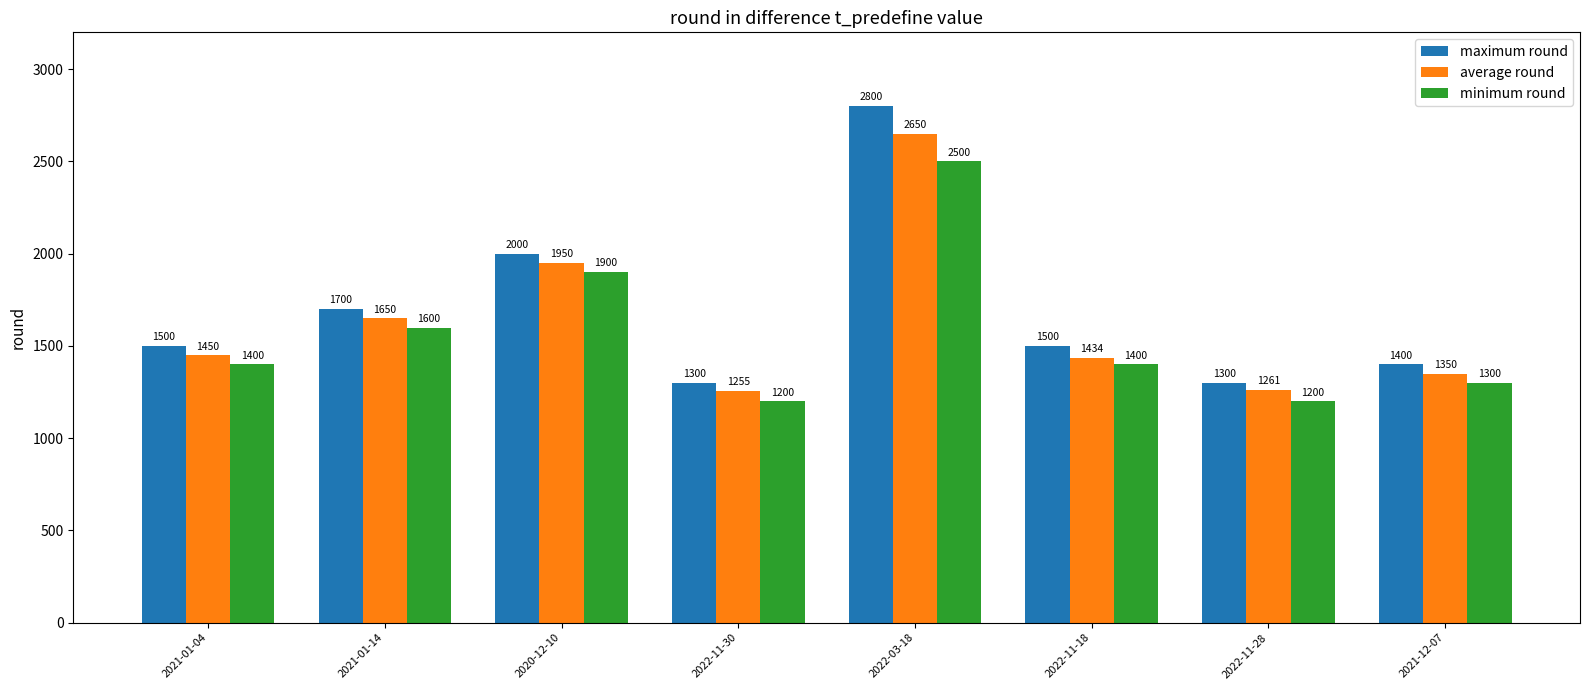

At which category is the sum across all series the highest?

2022-03-18